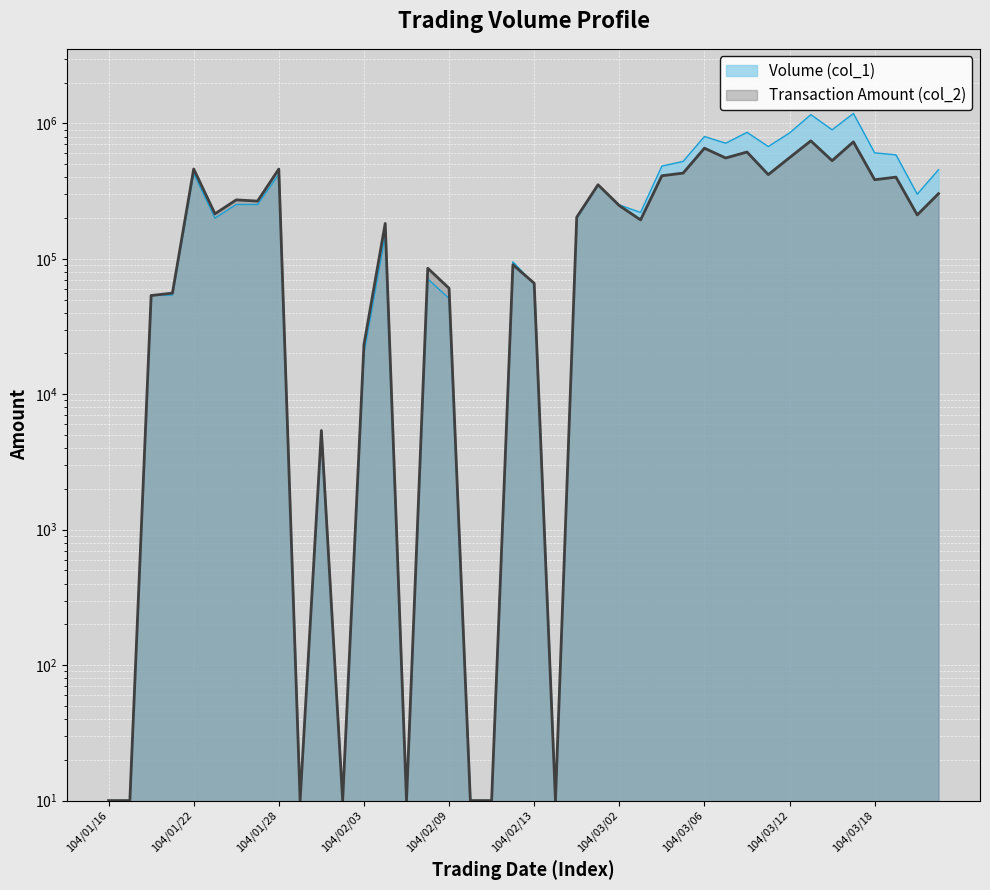

Which series ends up on top after the final intersection of Volume (col_1) and Transaction Amount (col_2)?

Volume (col_1)